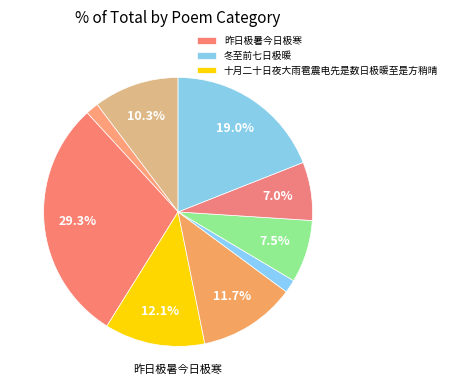

What is the largest slice in the pie chart?

昨日极暑今日极寒